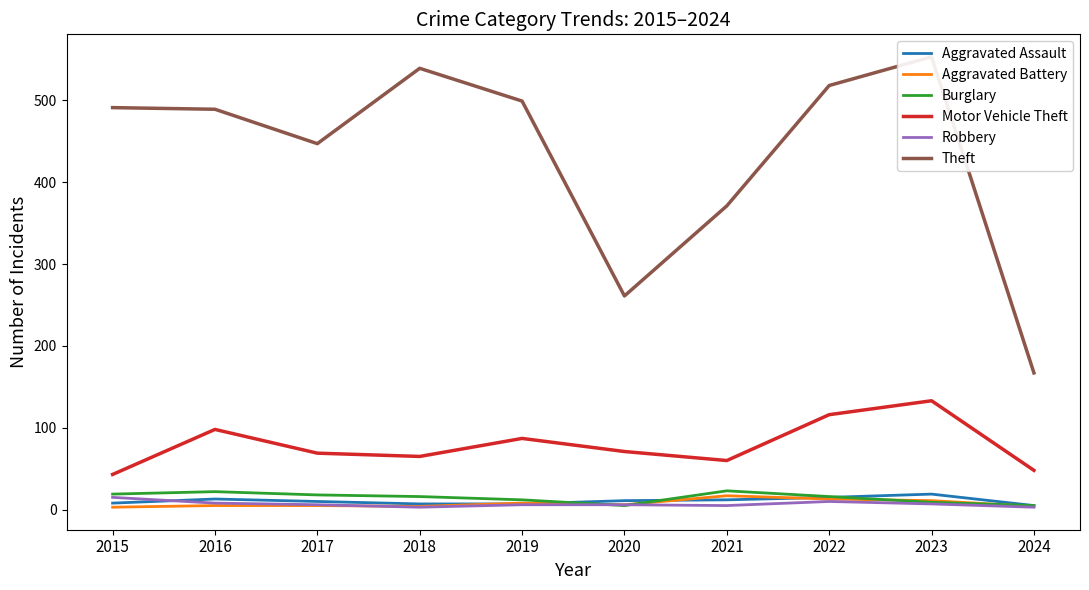

Between 2018 and 2024, which is larger?

2018